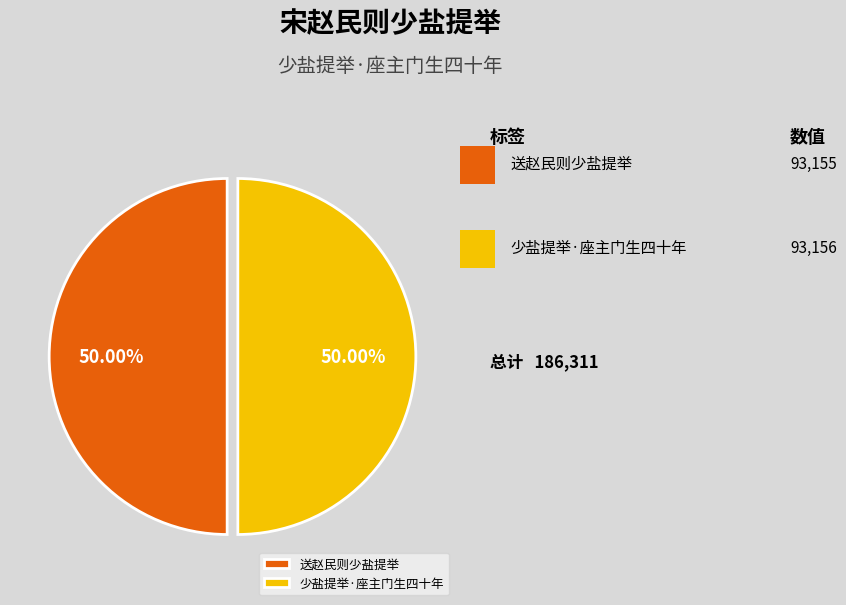

Approximately how many times larger is the value at 少盐提举·座主门生四十年 compared to 送赵民则少盐提举?

1.0